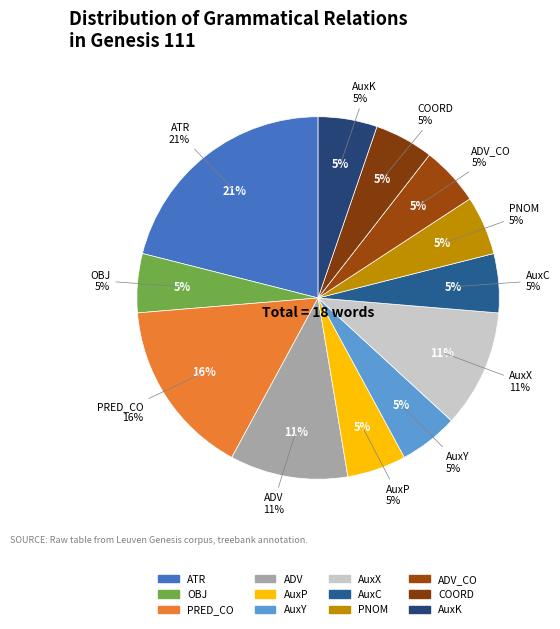

How much of the chart is everything except PNOM?

94.7%